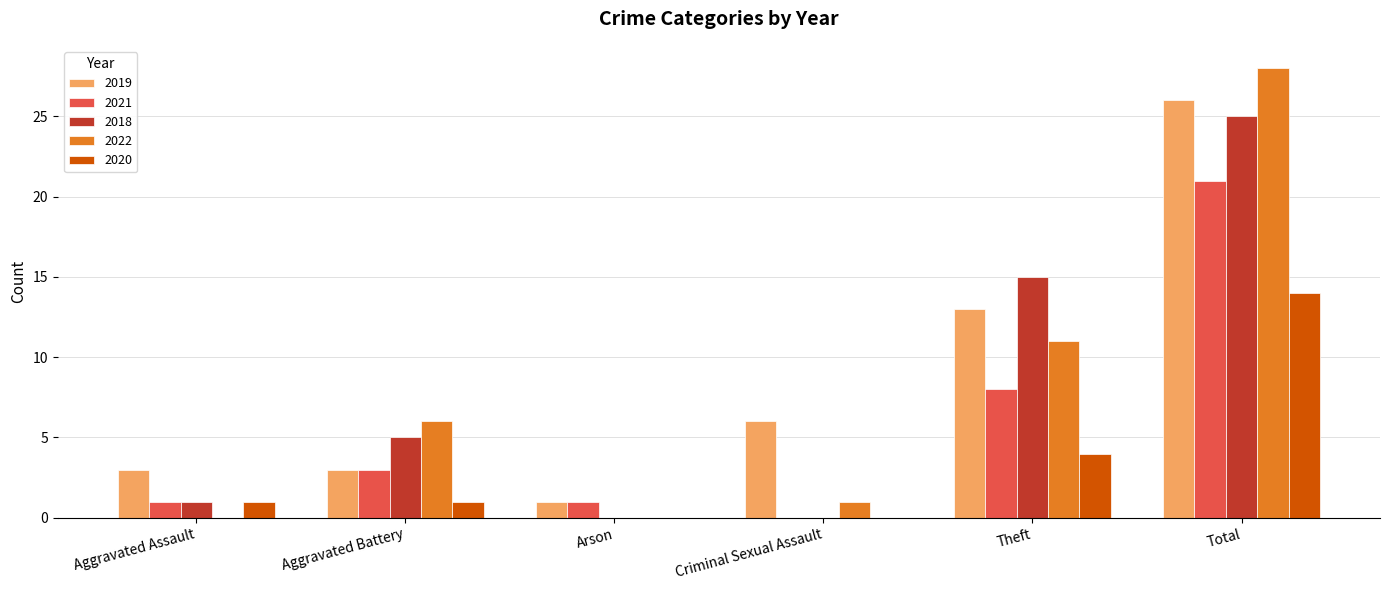

Is the value of 2018 at Aggravated Battery greater than the value of 2019 at Criminal Sexual Assault?

No